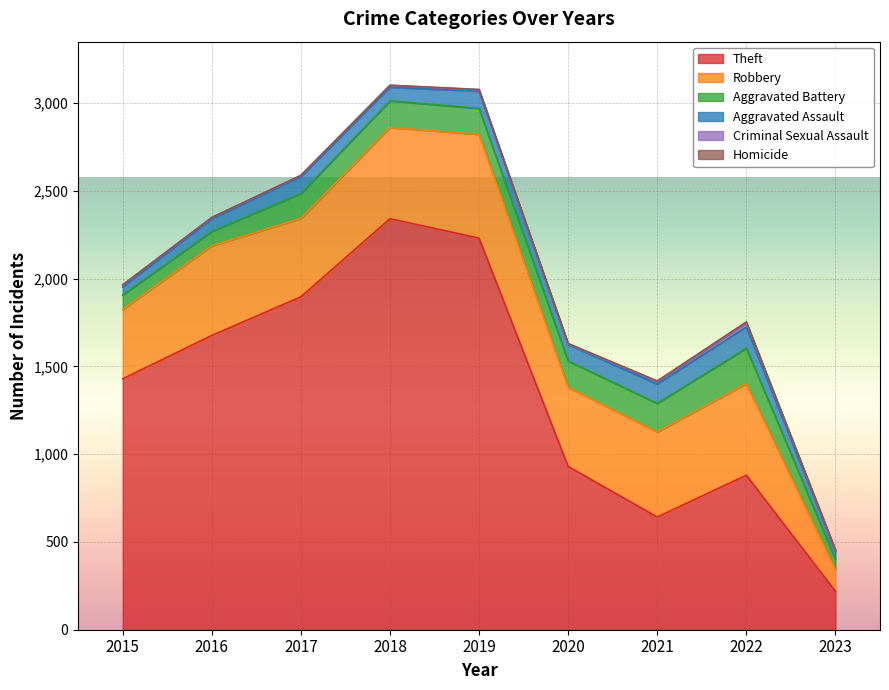

Which series has the largest range (max minus min)?

Theft